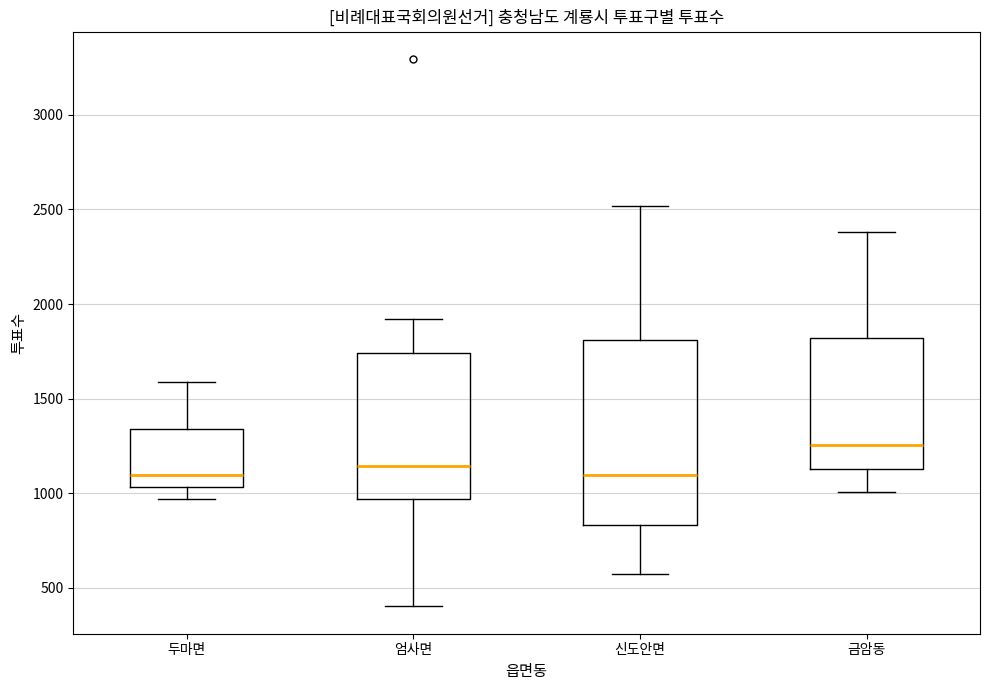

Which box has the highest median line?

금암동